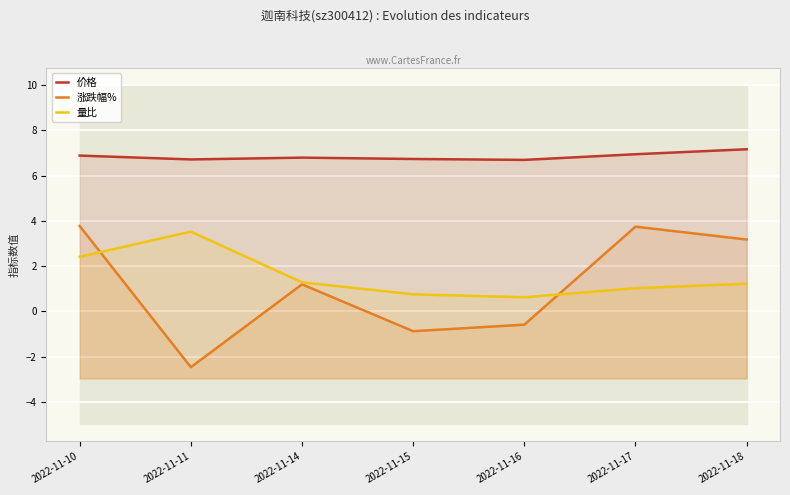

Between 2022-11-14 and 2022-11-18, which is larger?

2022-11-18